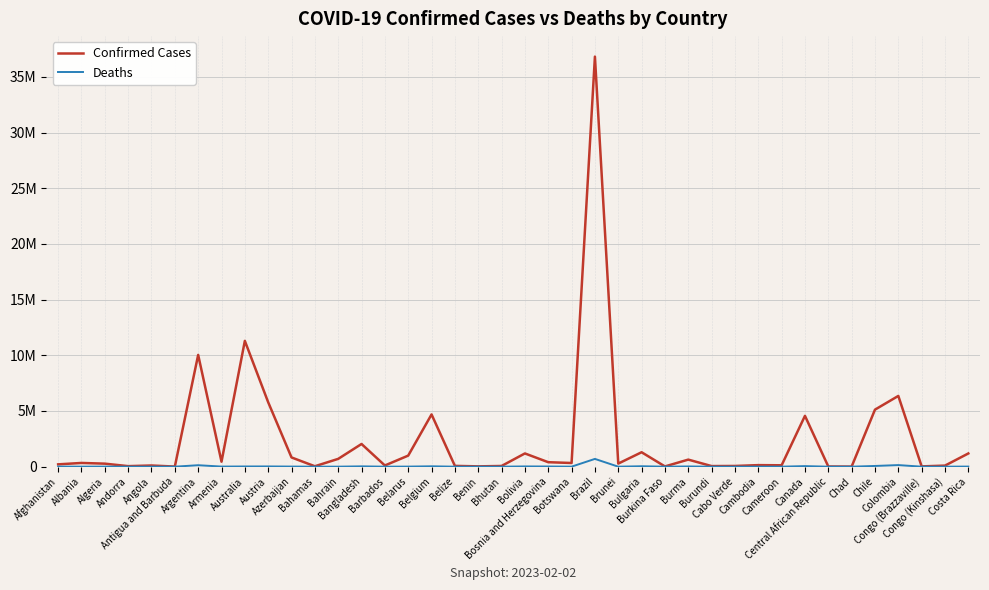

At which category is the sum across all series the highest?

Brazil